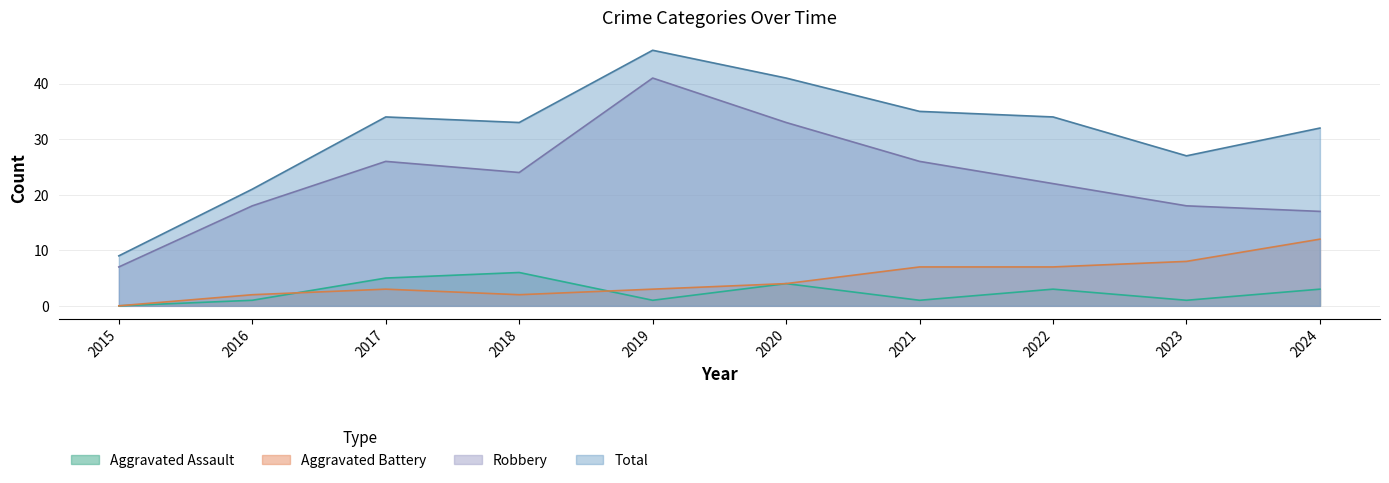

What is the greatest value displayed?

46